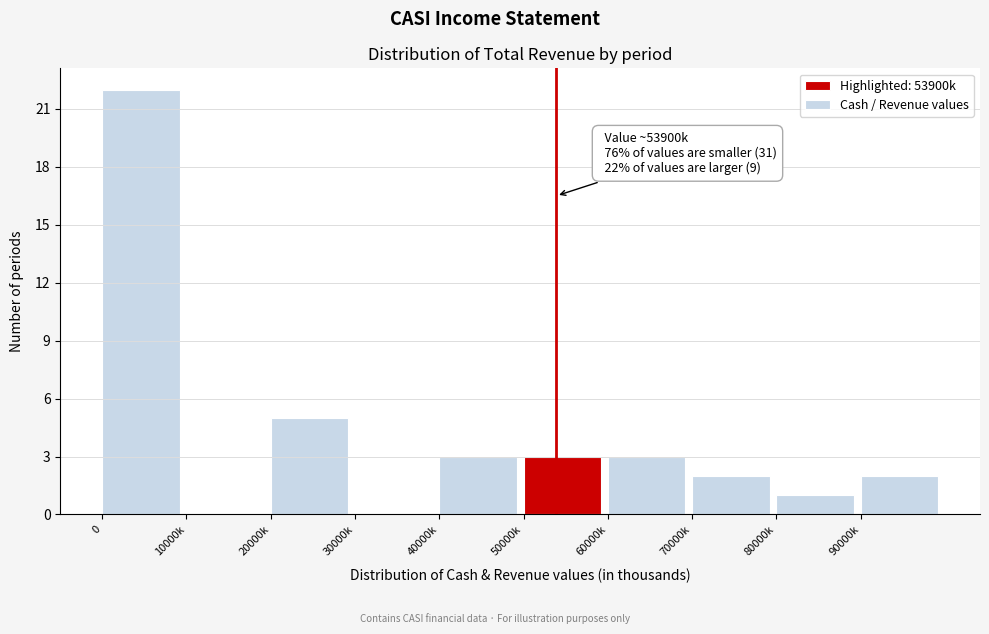

Reading right to left, transcribe all the data shown in this chart.

90000k=2	80000k=1	70000k=2	60000k=3	50000k=3	40000k=3	30000k=0	20000k=5	10000k=0	0=22